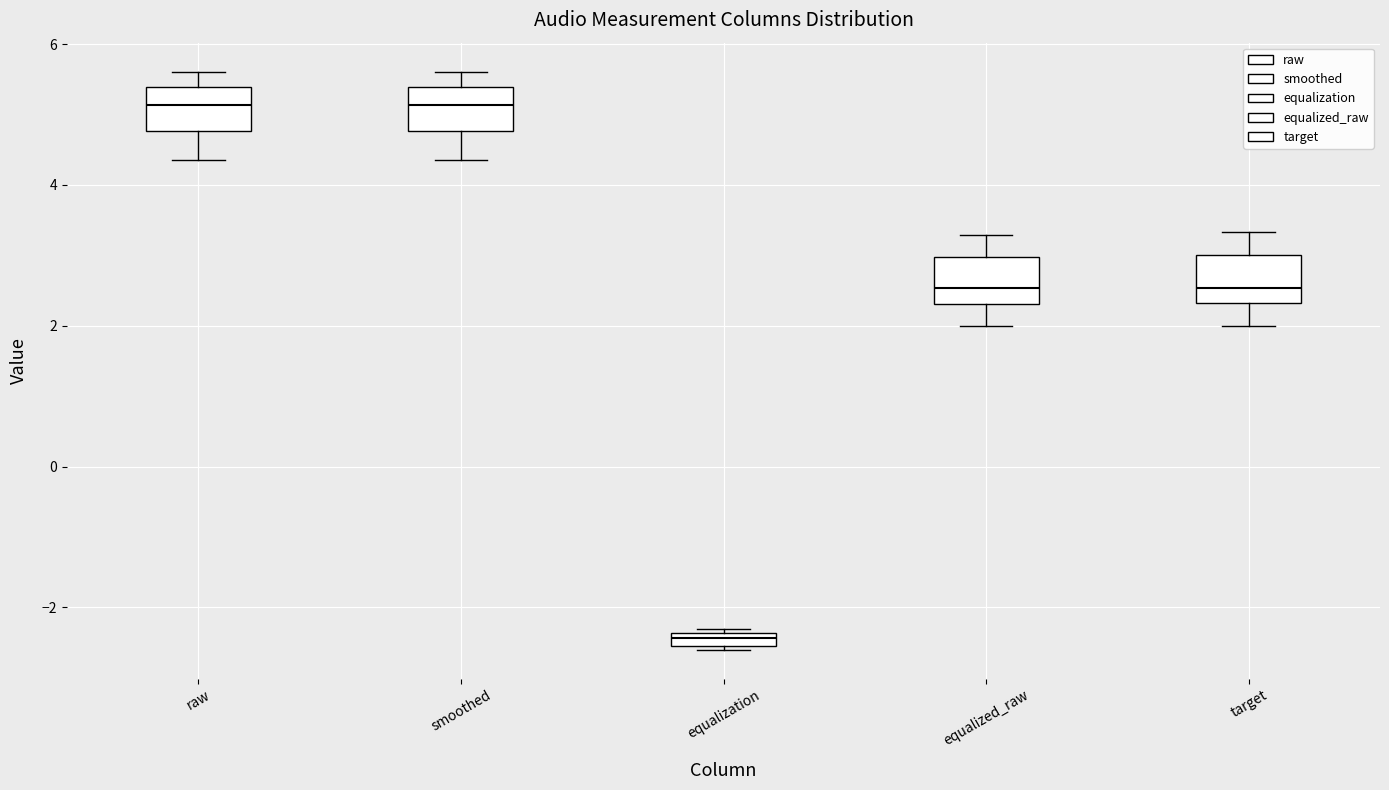

Where does the upper whisker of the box for target end on the y-axis? The values are not printed on the chart, so give them approximately, as read against the axis.

3.4